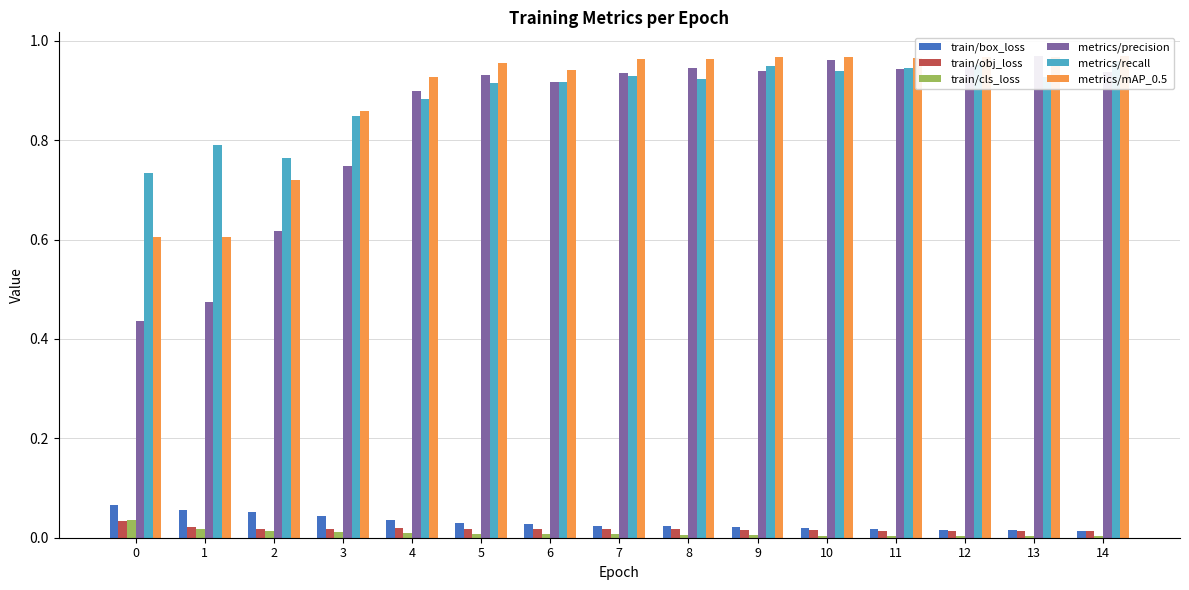

Count the number of categories in the chart.

15